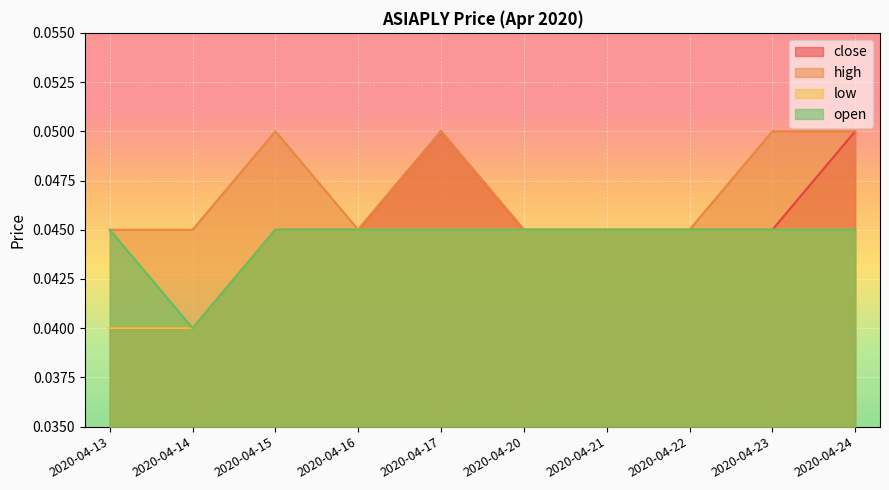

Which series has the largest total across all categories?

high